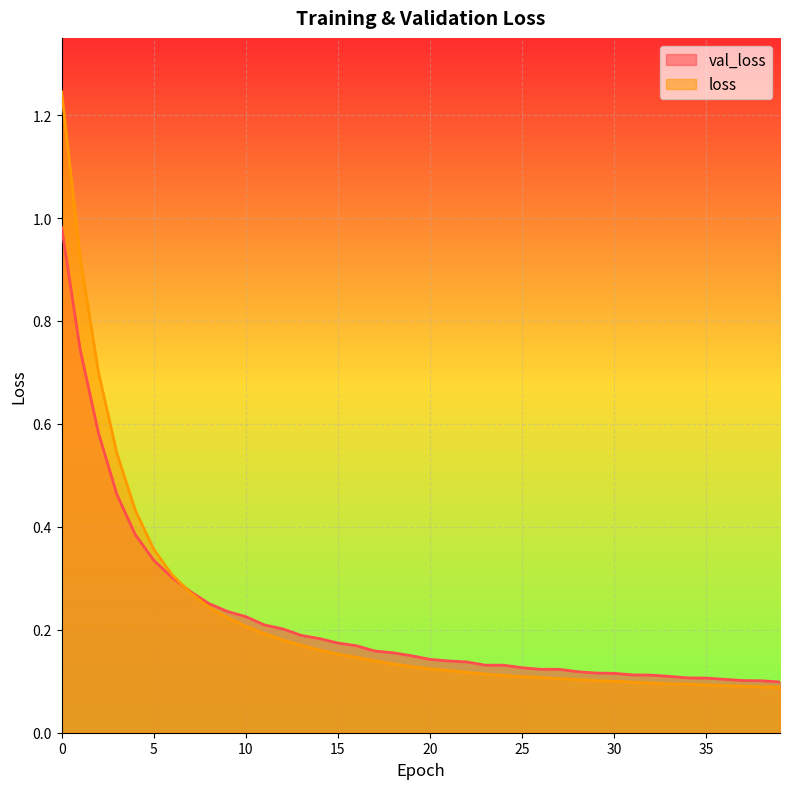

True or false: loss has a value of 0.1 at 21.

True